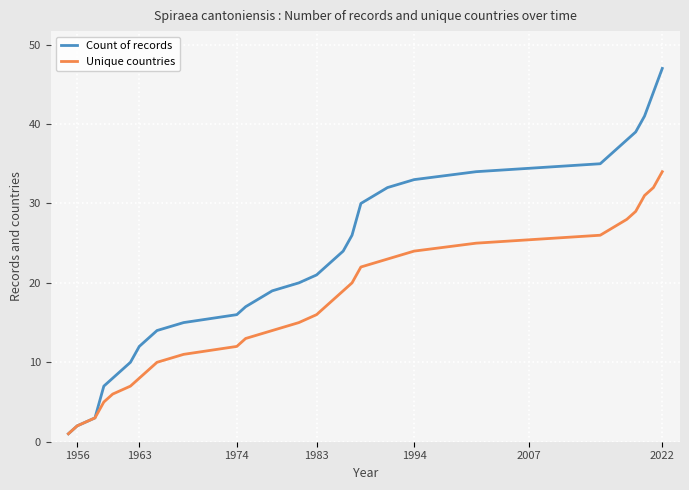

Which series has the largest range (max minus min)?

Count of records